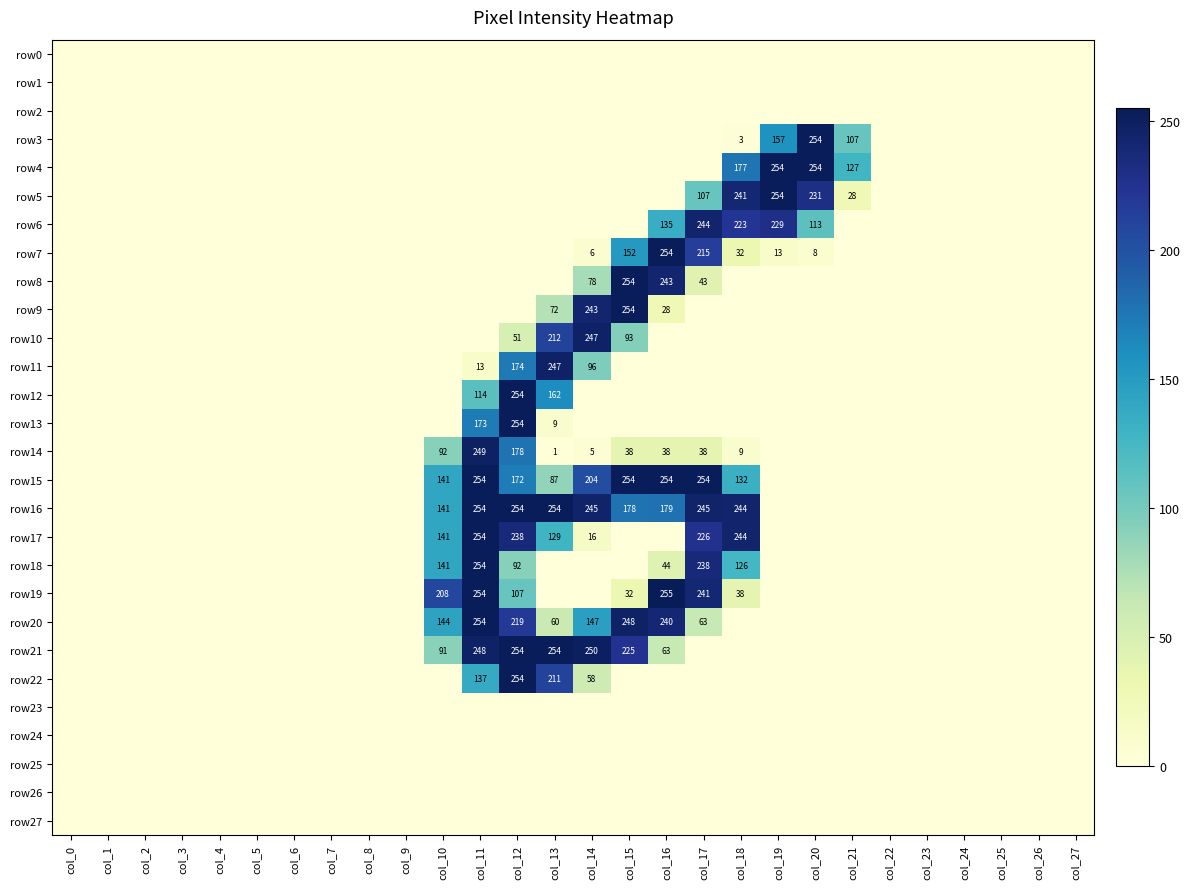

The row5 series shows 28 at col_21. True or false?

True